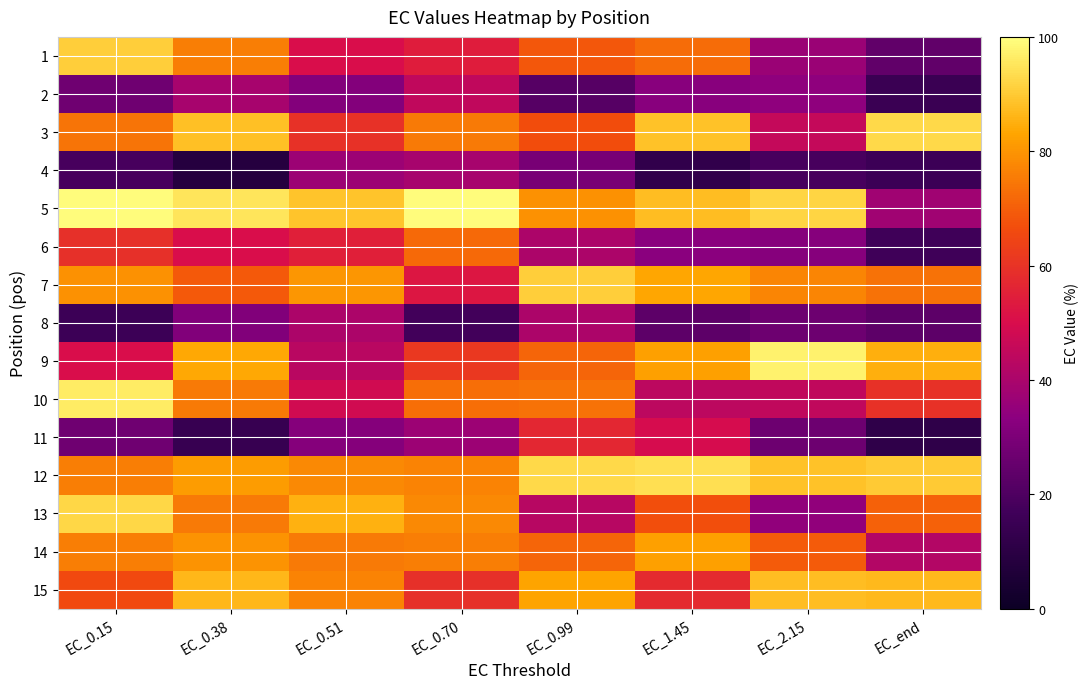

What is the difference between the highest and lowest values at EC_1.45?

81.6